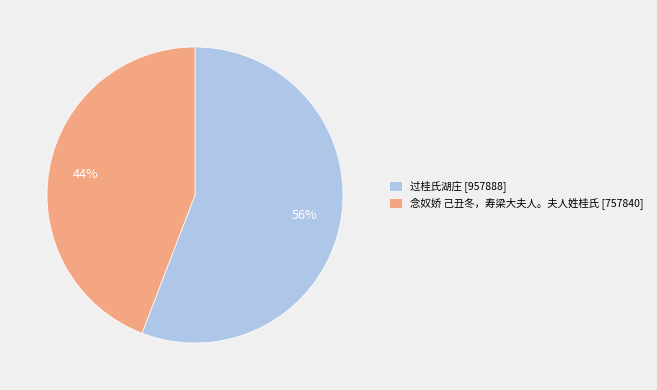

To the nearest percent, what is the difference between the 过桂氏湖庄 and 念奴娇 己丑冬，寿梁大夫人。夫人姓桂氏 slice percentages?

12%